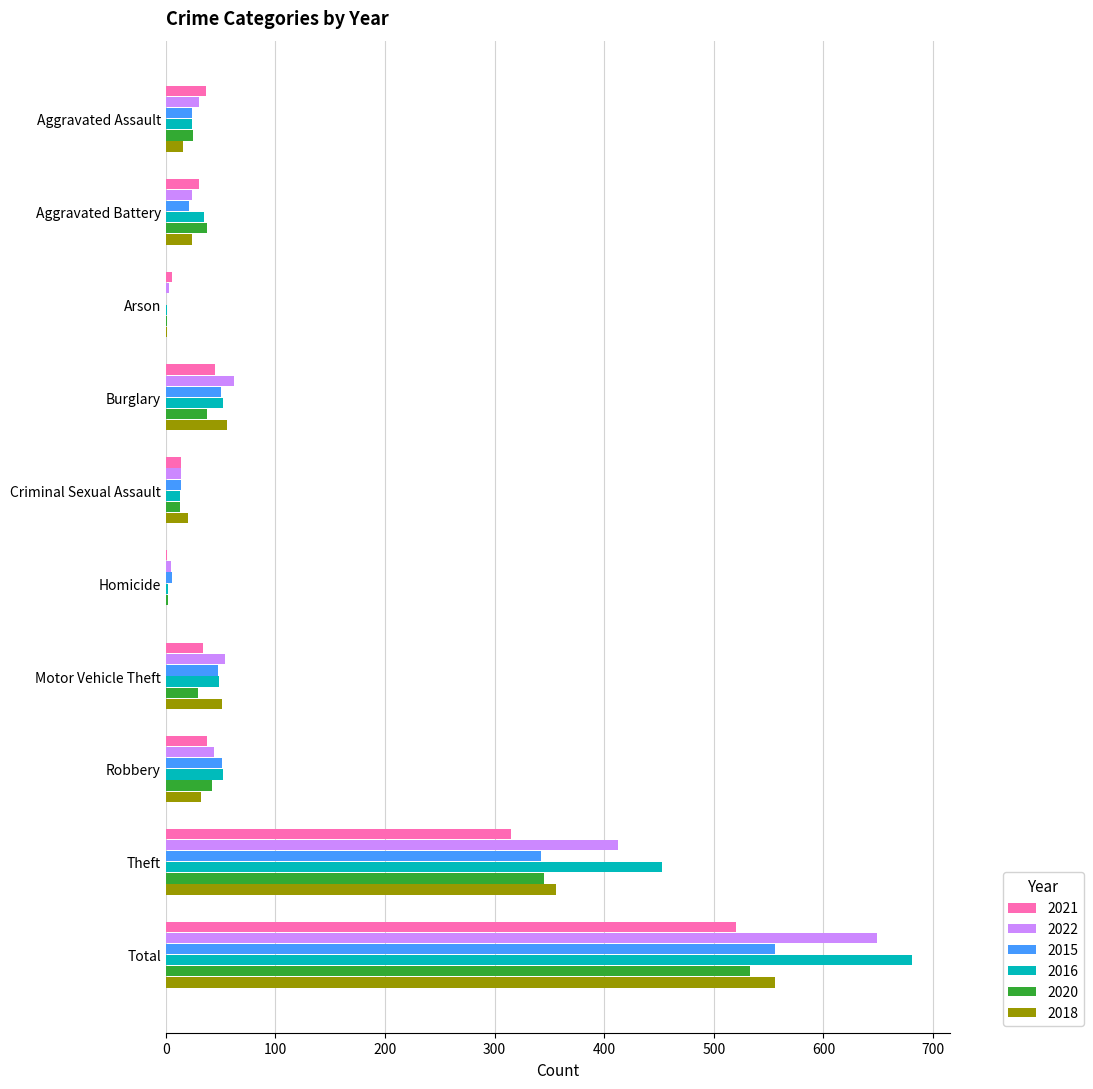

What is the sum of all 2016 values?

1362